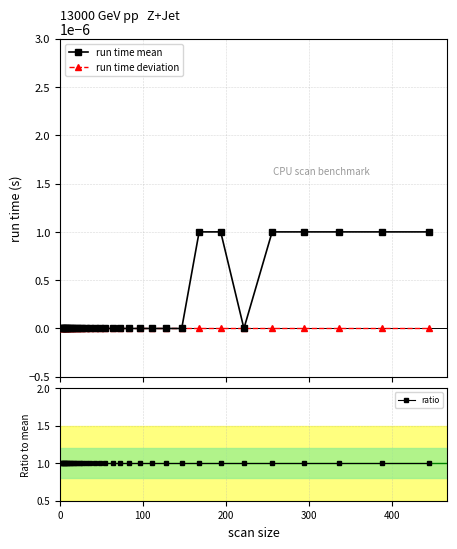

True or false: ratio and run time mean cross at least once.

False